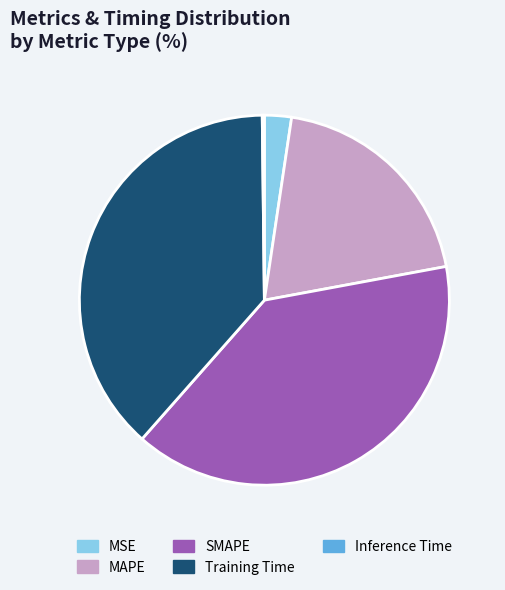

Is the sum of SMAPE and Training Time greater than half?

Yes